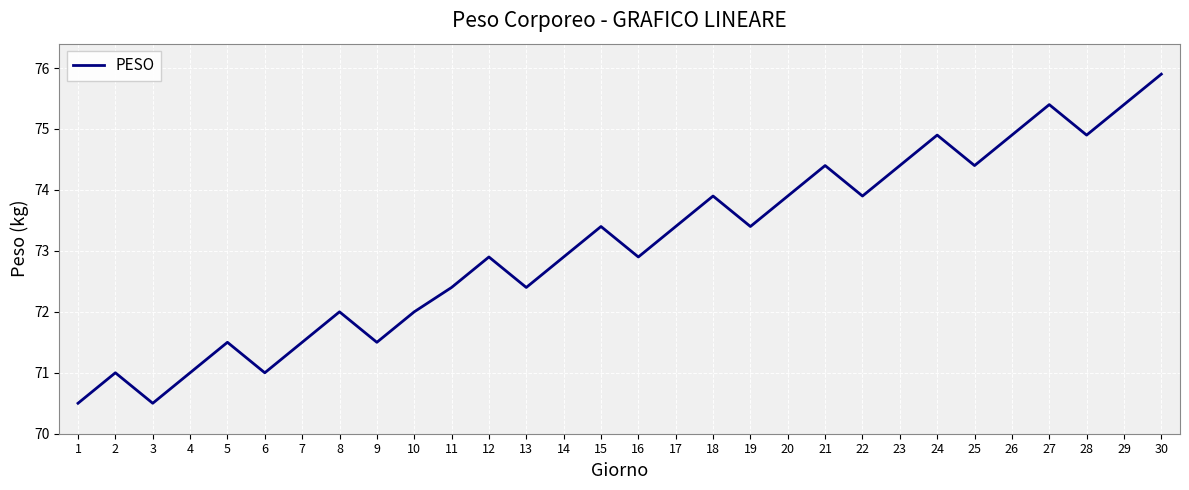

At which label does the data first exceed 73?

15